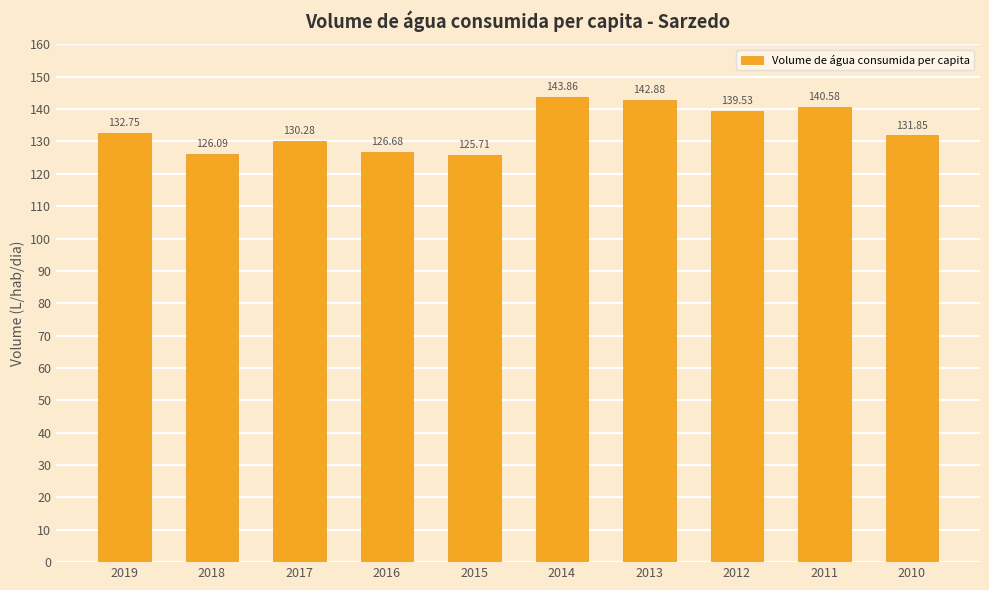

Rank the categories by value from lowest to highest.

2015, 2018, 2016, 2017, 2010, 2019, 2012, 2011, 2013, 2014